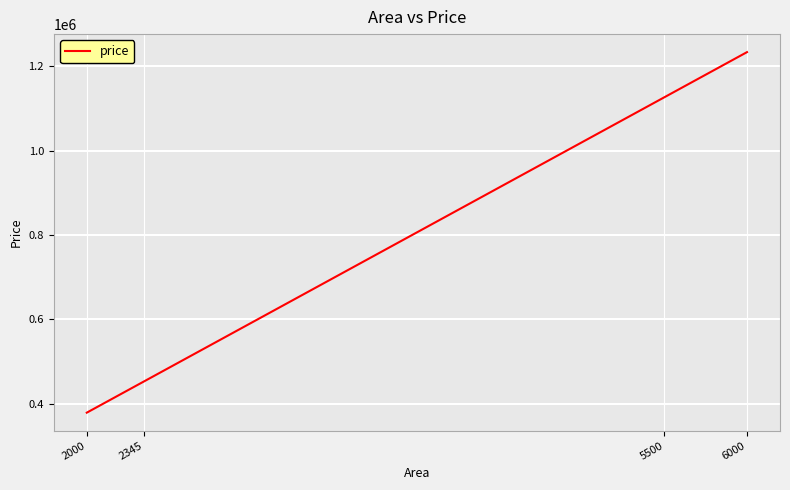

List the labels in order of value, largest first.

6000, 5500, 2345, 2000